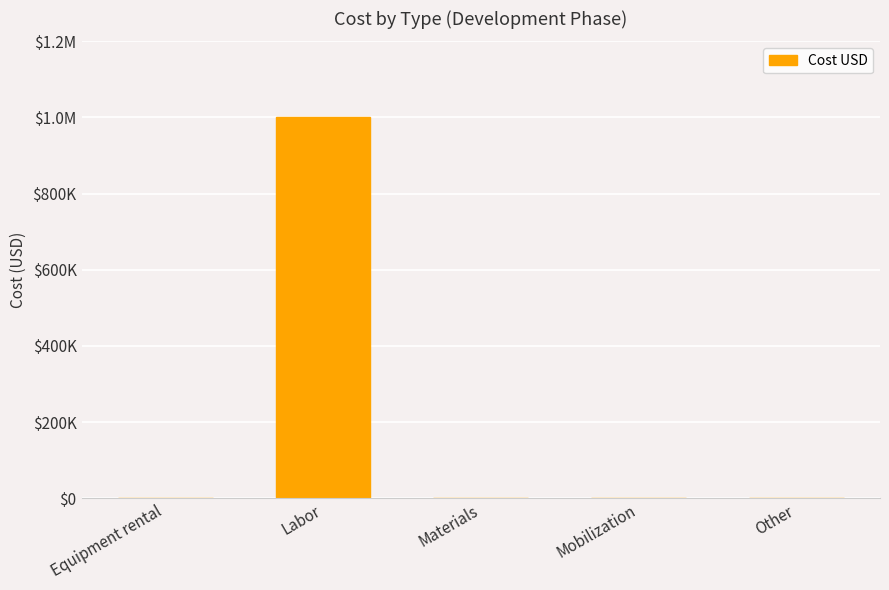

What value does the data have at Labor?

1000000